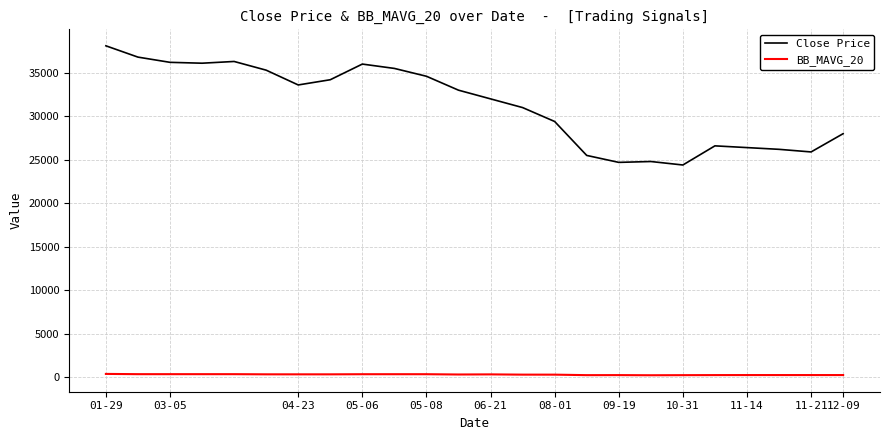

What is the highest value of the BB_MAVG_20 series?

385.4